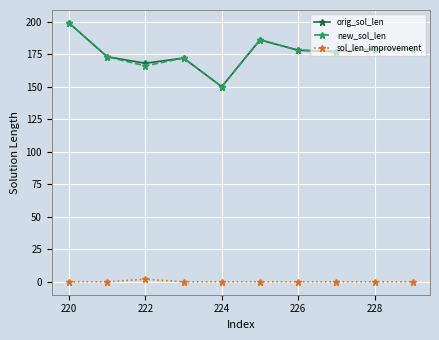

True or false: new_sol_len and sol_len_improvement cross at least once.

False